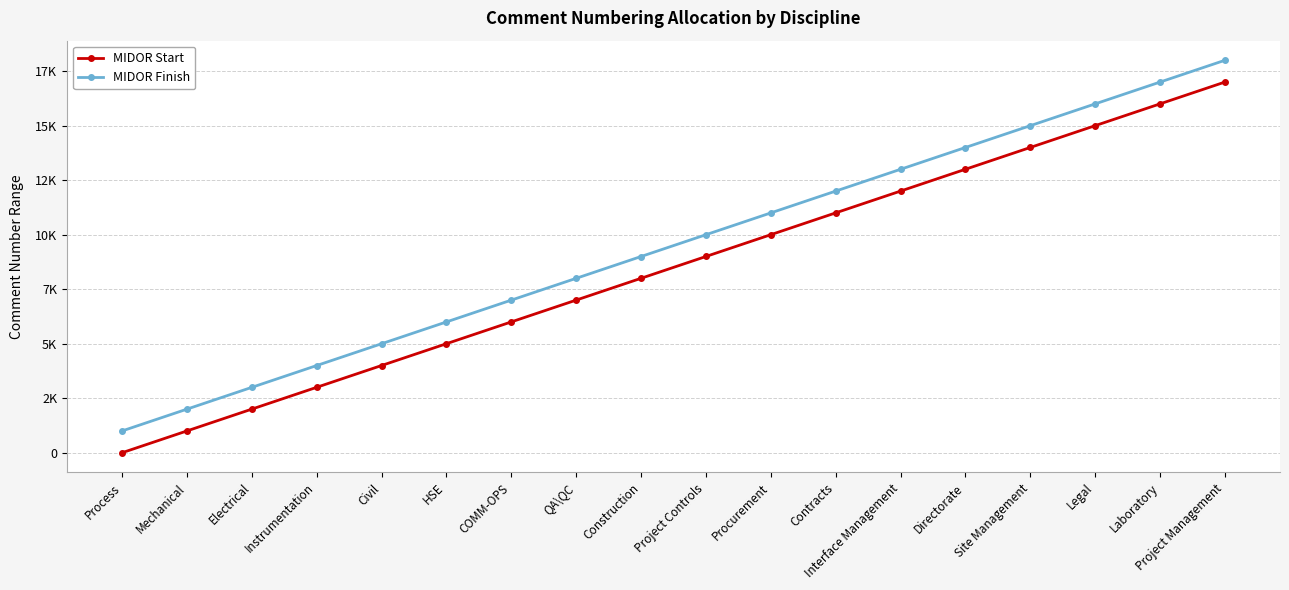

What are all the series names shown in the legend?

MIDOR Start, MIDOR Finish